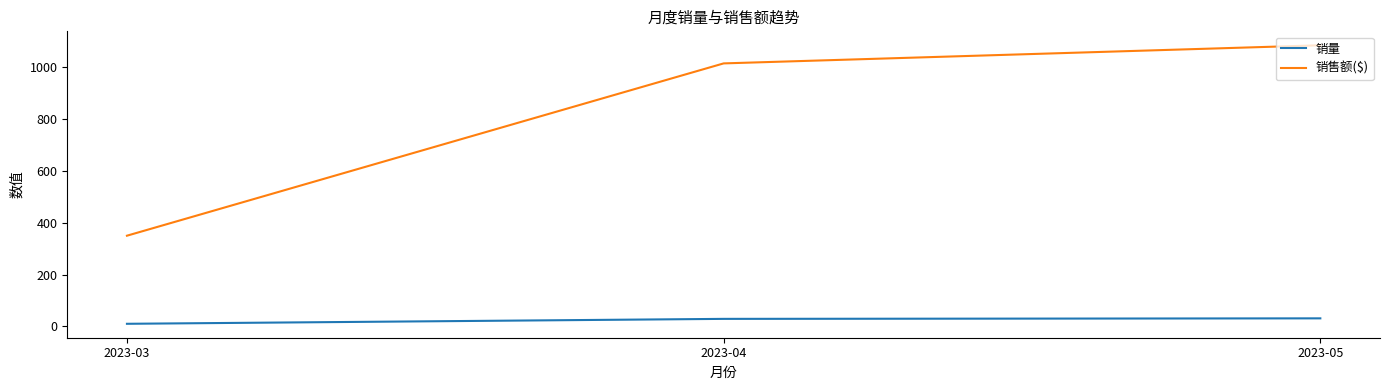

What is the highest value of the 销量 series?

31.0